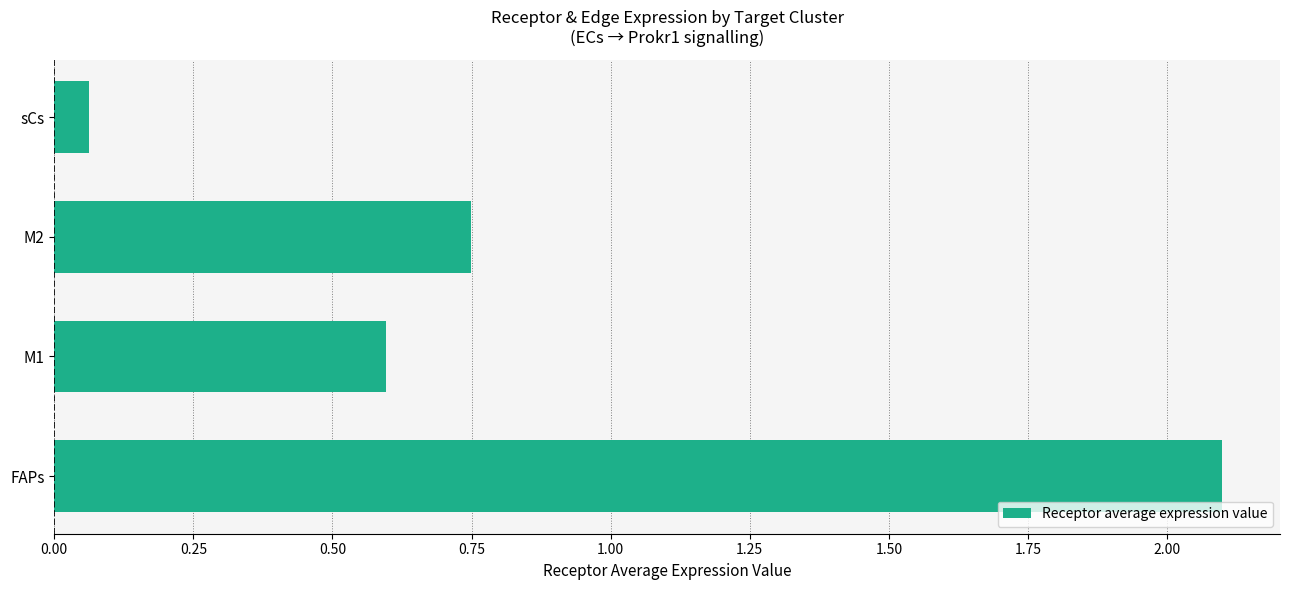

At which label is the value closest to 1?

M2